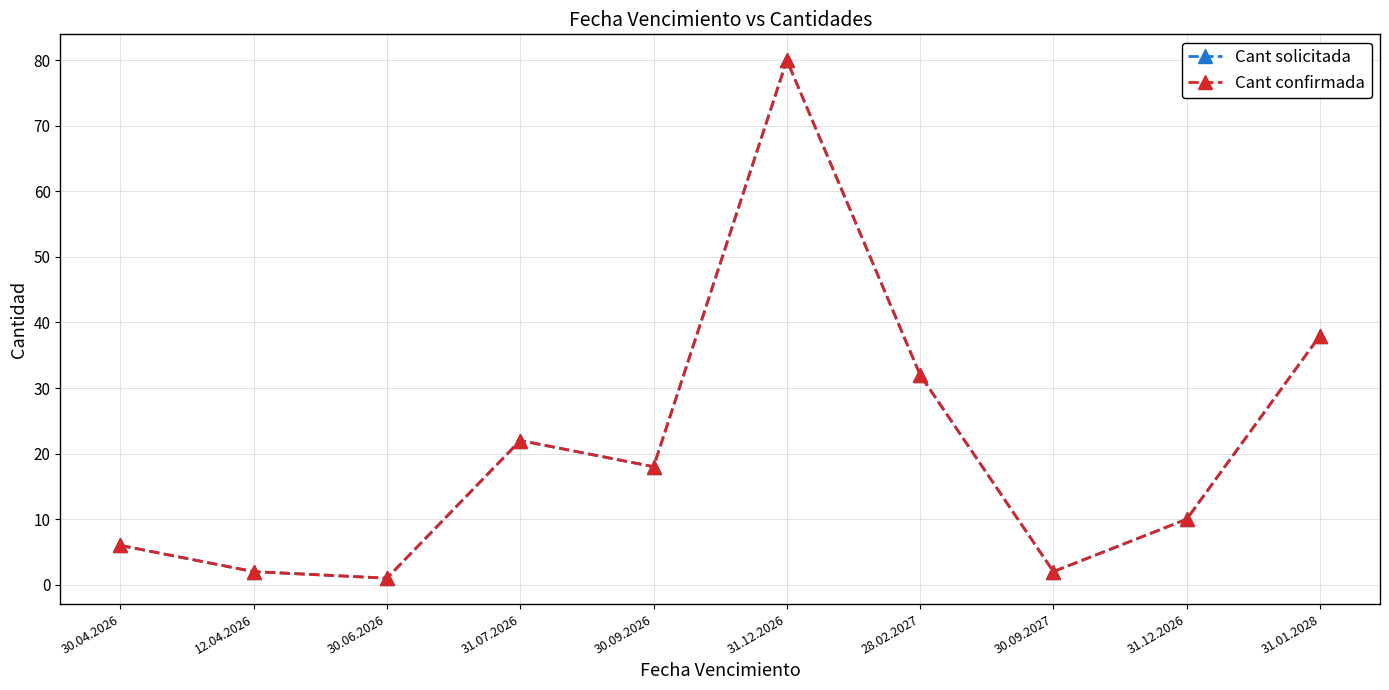

Where does the Cant solicitada series first go above 18?

31.07.2026